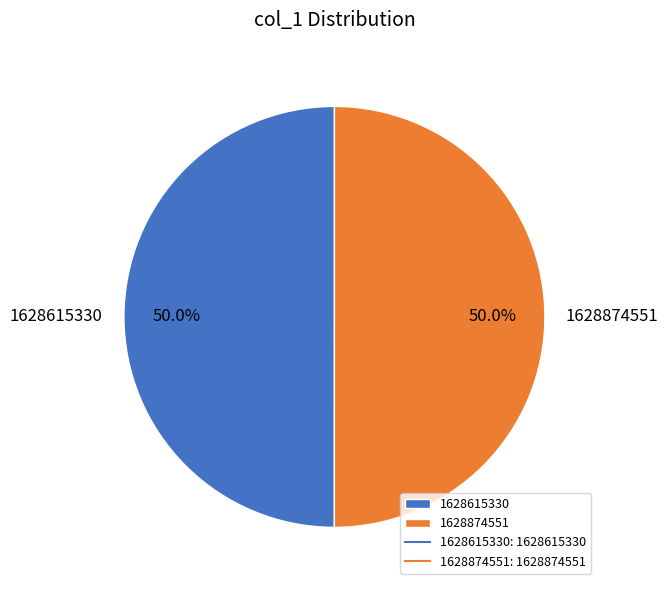

Count the number of slices in the pie.

2